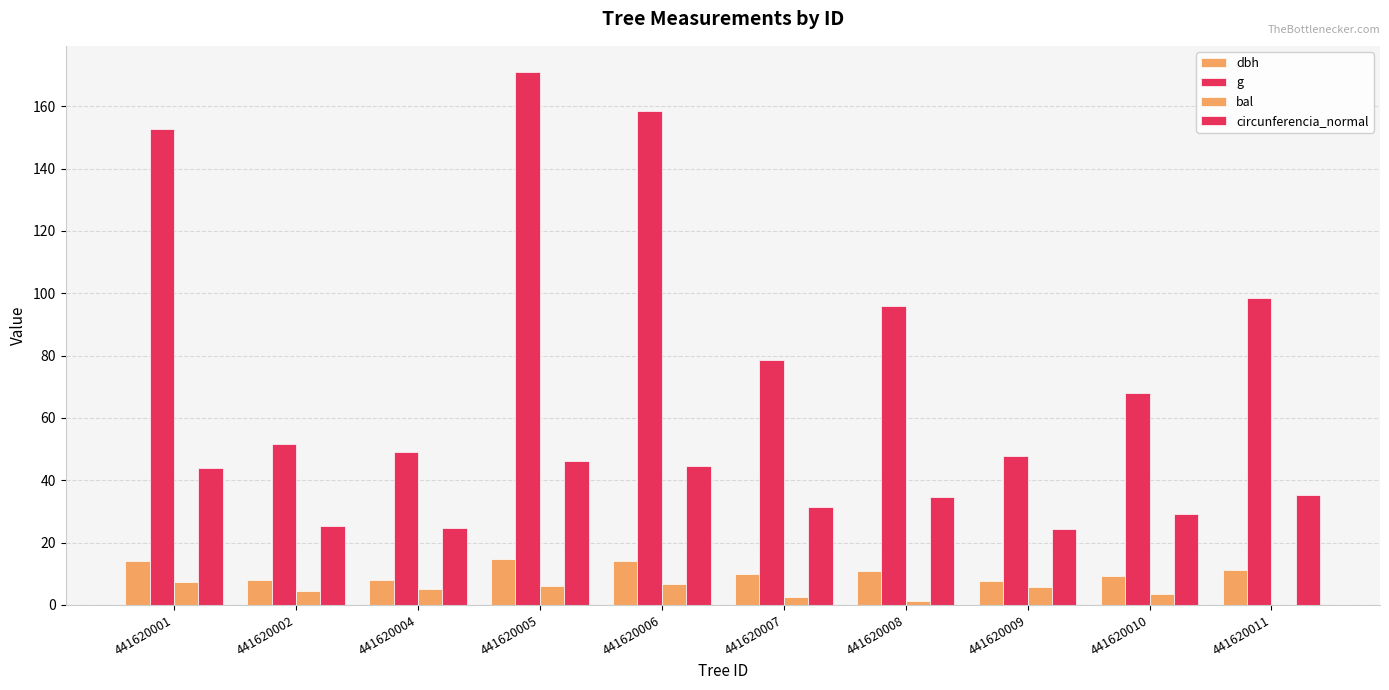

Reading left to right, extract all data points from this chart.

dbh: 13.9	8.1	7.9	14.8	14.2	10.0	11.1	7.8	9.3	11.2
g: 152.8	51.5	49.0	170.9	158.4	78.5	95.9	47.8	67.9	98.5
bal: 7.3	4.3	5.0	6.2	6.8	2.5	1.2	5.6	3.5	0.0
circunferencia_normal: 43.8	25.4	24.8	46.3	44.6	31.4	34.7	24.5	29.2	35.2